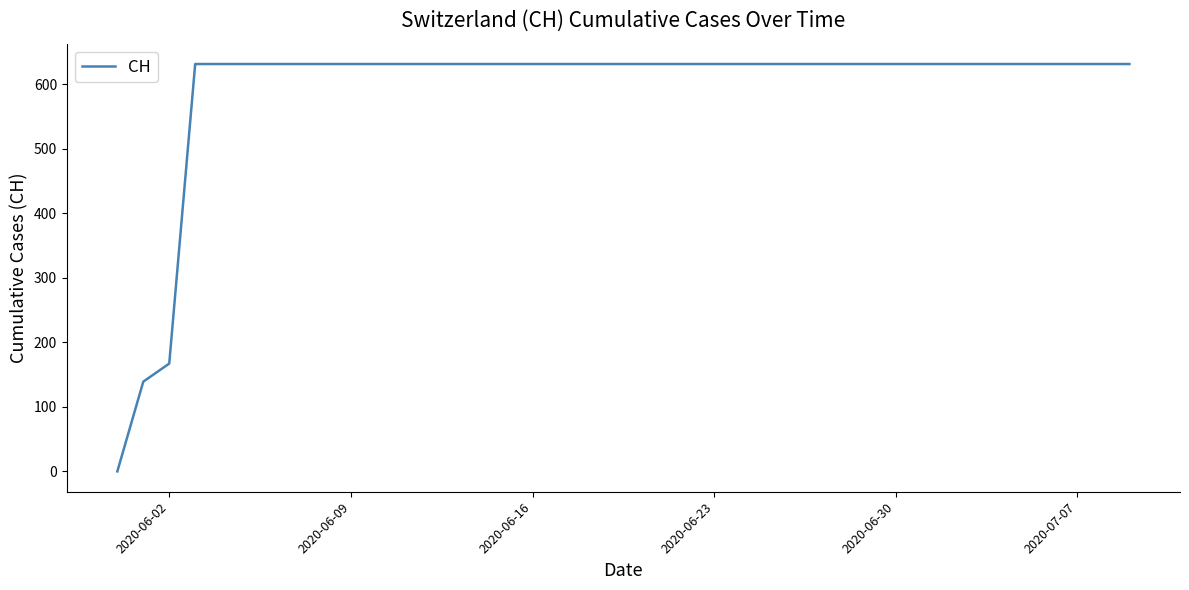

What is the maximum value shown in the chart?

631